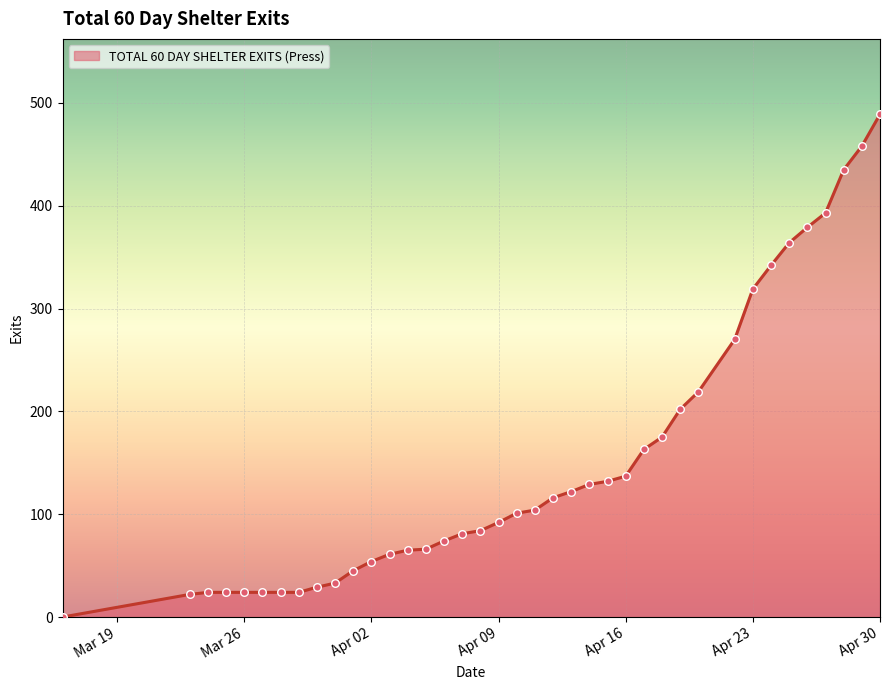

What is the difference between the maximum and minimum values?

489